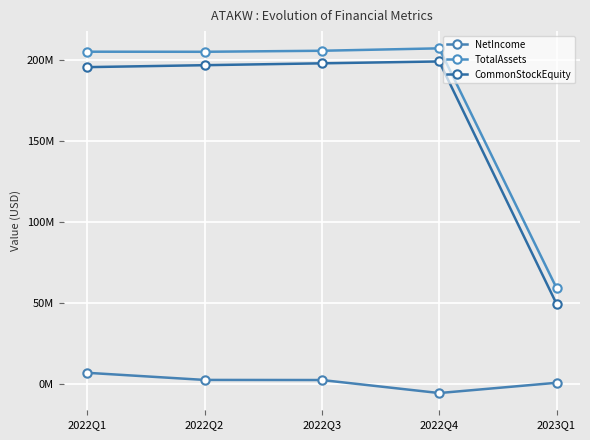

At which label does CommonStockEquity first exceed 196951427?

2022Q3